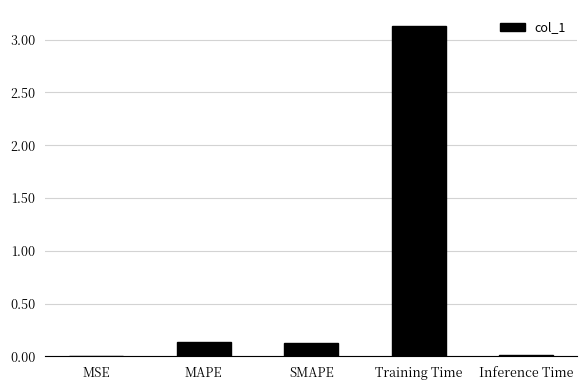

Between SMAPE and MSE, which is larger?

SMAPE